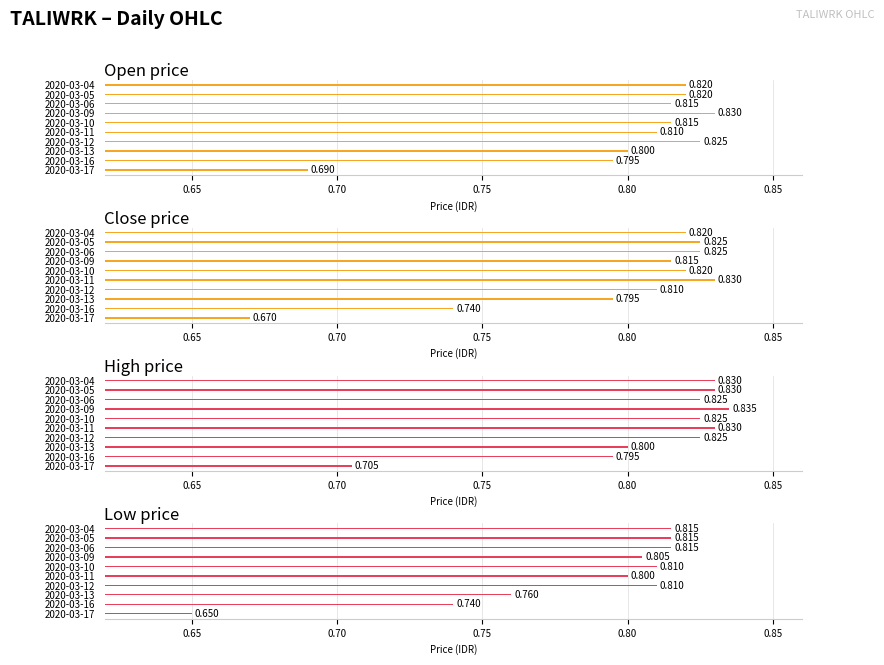

How many series are shown in this chart?

4